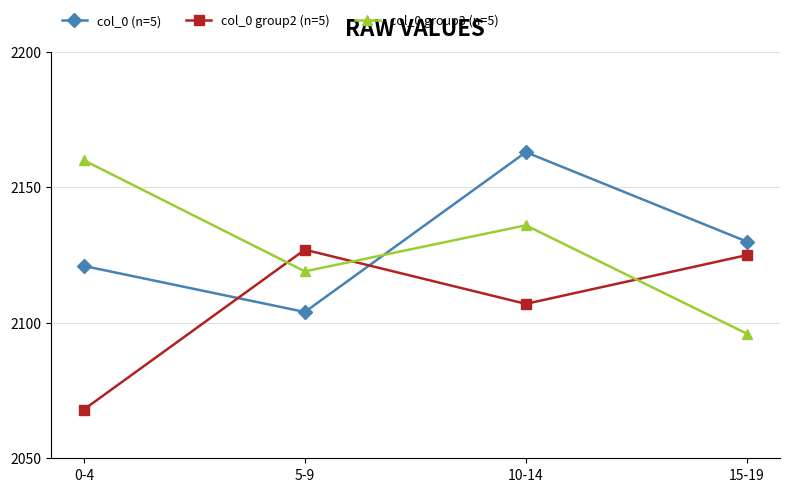

What is the sum of the col_0 group2 (n=5) values at 5-9 and 10-14?

4234